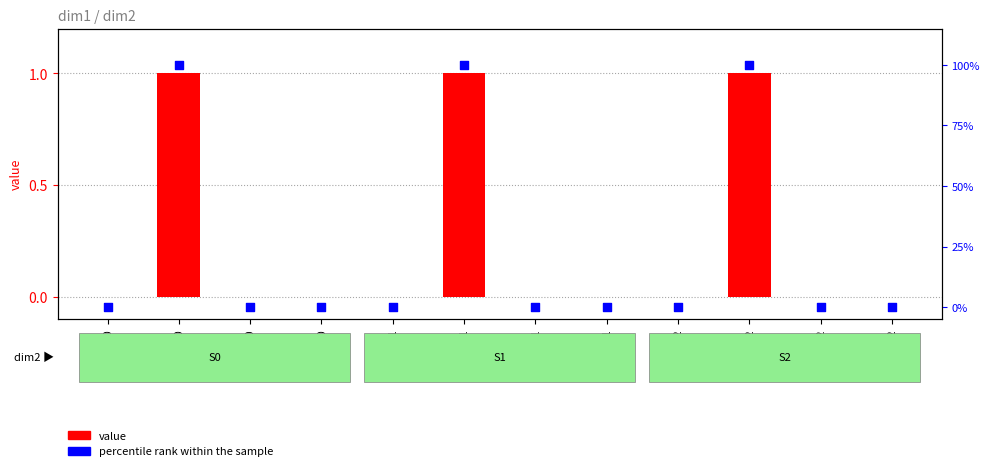

At which category is the sum across all series the highest?

PM1/S0